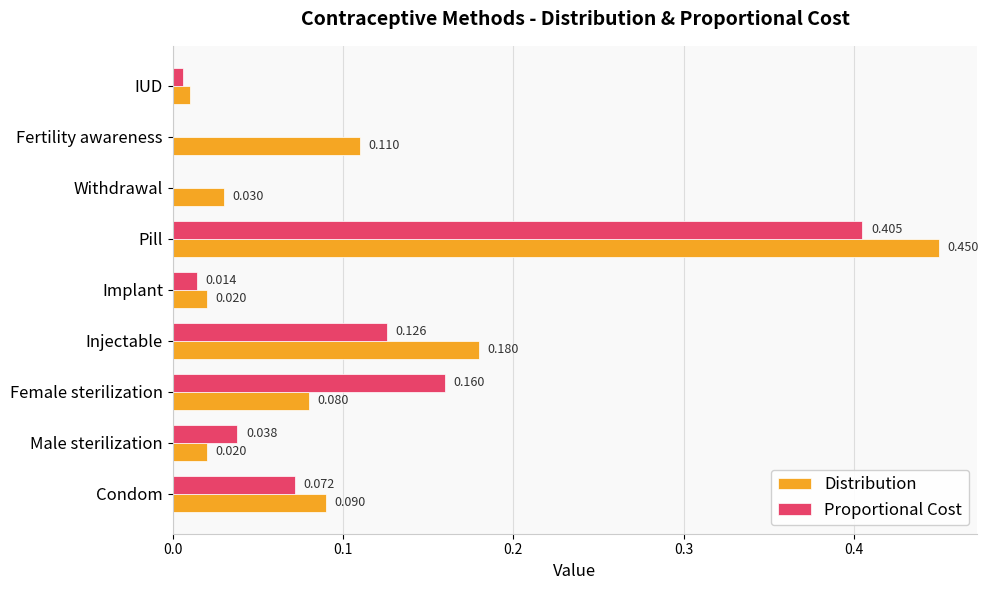

Between Implant and Withdrawal, which series saw the biggest shift?

Proportional Cost